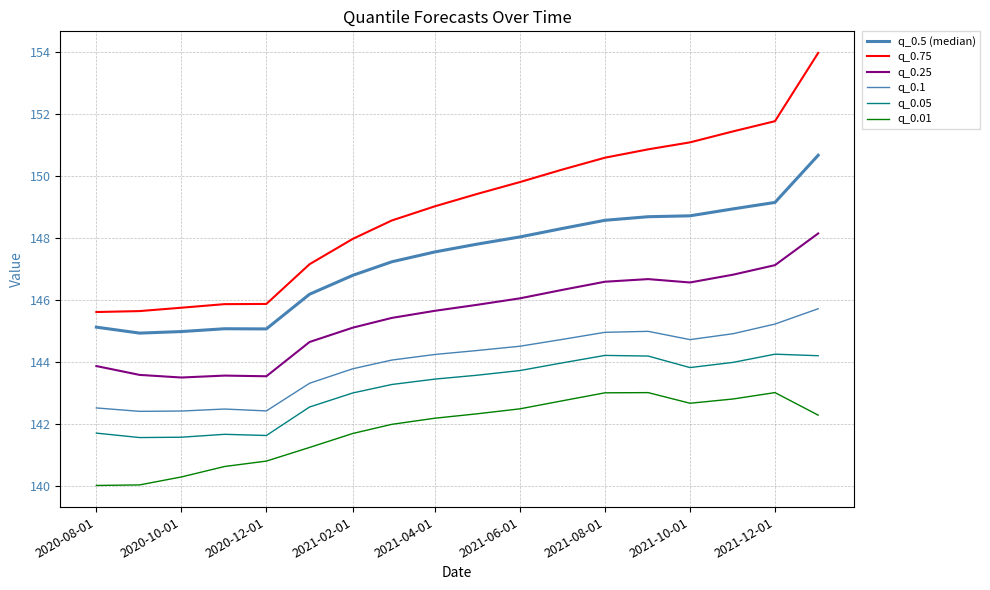

Reading left to right, what are all the values shown in this chart?

q_0.5 (median): 145.1	144.9	145.0	145.1	145.1	146.2	146.8	147.2	147.6	147.8	148.0	148.3	148.6	148.7	148.7	148.9	149.2	150.7
q_0.75: 145.6	145.6	145.8	145.9	145.9	147.2	148.0	148.6	149.0	149.4	149.8	150.2	150.6	150.9	151.1	151.4	151.8	154.0
q_0.25: 143.9	143.6	143.5	143.6	143.5	144.6	145.1	145.4	145.7	145.8	146.1	146.3	146.6	146.7	146.6	146.8	147.1	148.2
q_0.1: 142.5	142.4	142.4	142.5	142.4	143.3	143.8	144.1	144.2	144.4	144.5	144.7	145.0	145.0	144.7	144.9	145.2	145.7
q_0.05: 141.7	141.6	141.6	141.7	141.6	142.5	143.0	143.3	143.4	143.6	143.7	144.0	144.2	144.2	143.8	144.0	144.3	144.2
q_0.01: 140.0	140.0	140.3	140.6	140.8	141.2	141.7	142.0	142.2	142.3	142.5	142.7	143.0	143.0	142.7	142.8	143.0	142.3